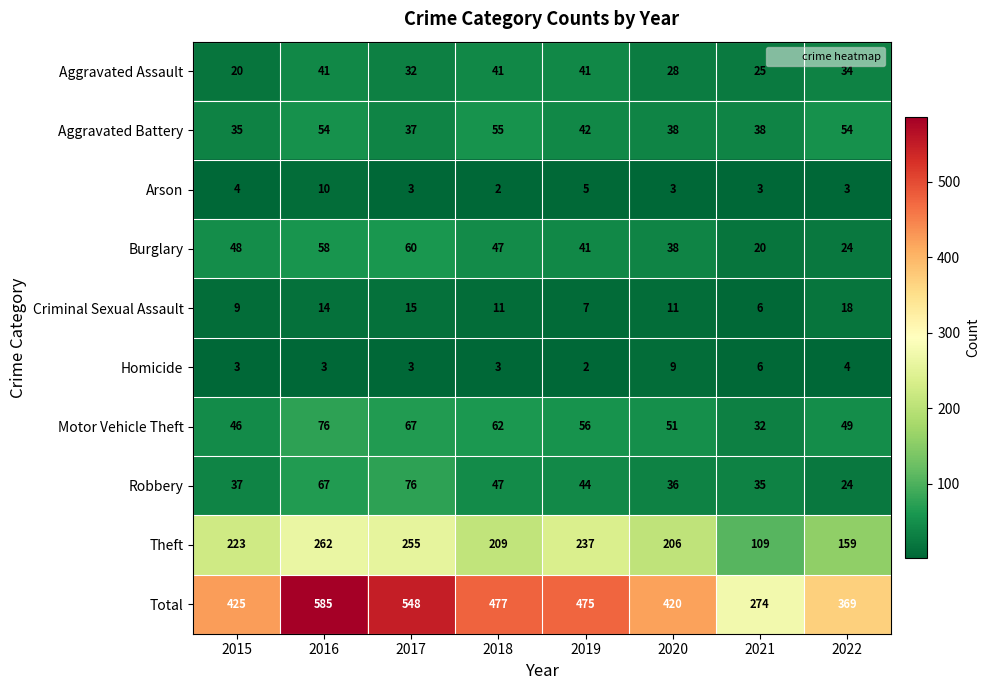

List the labels in order of Motor Vehicle Theft value, smallest first.

2021, 2015, 2022, 2020, 2019, 2018, 2017, 2016